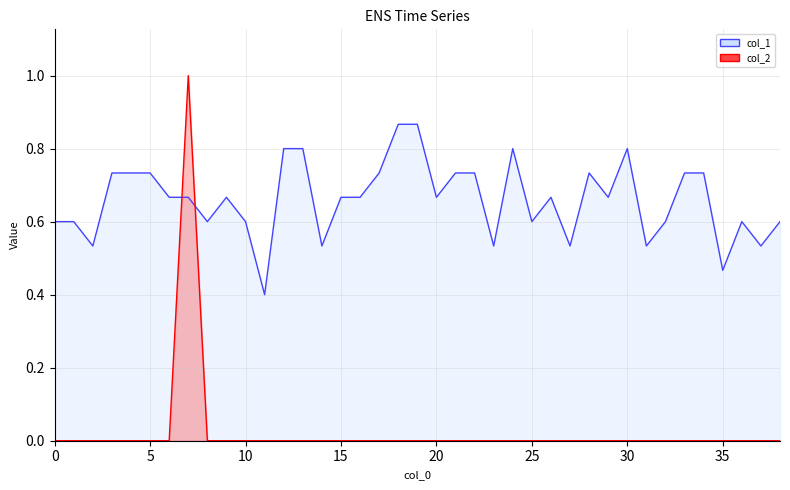

Count the number of data series in this chart.

2